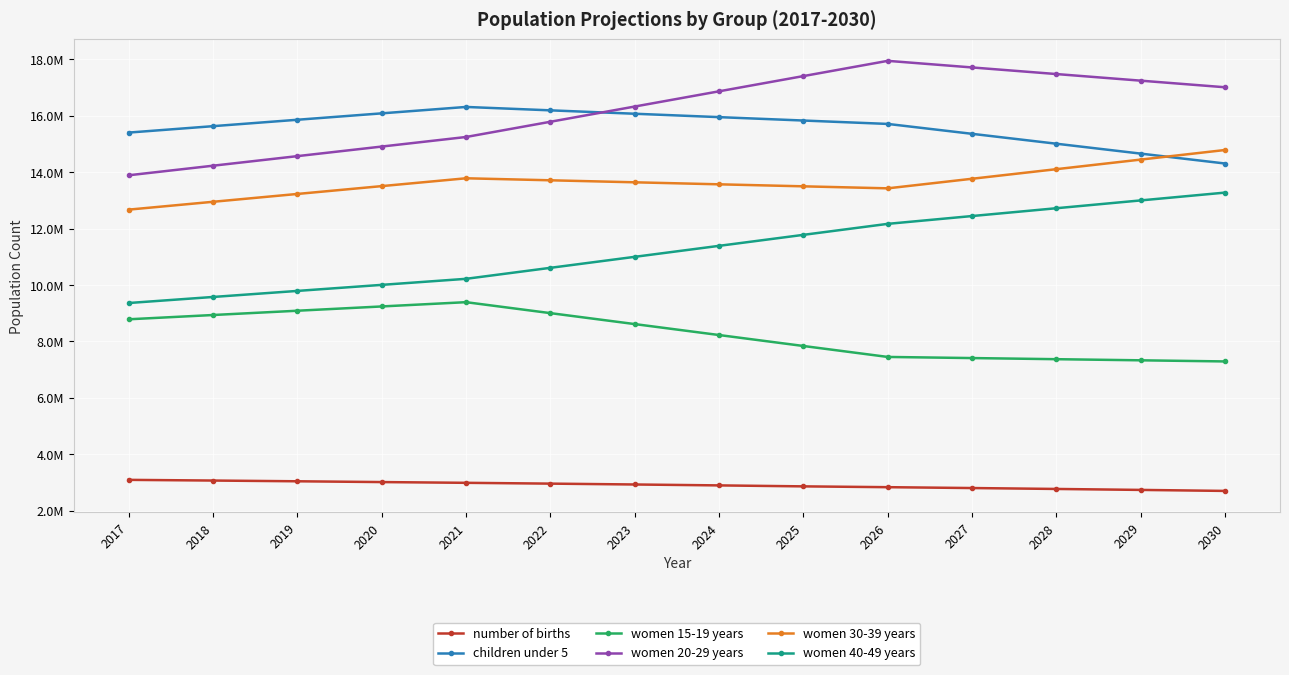

What is the smallest value displayed?

2703670